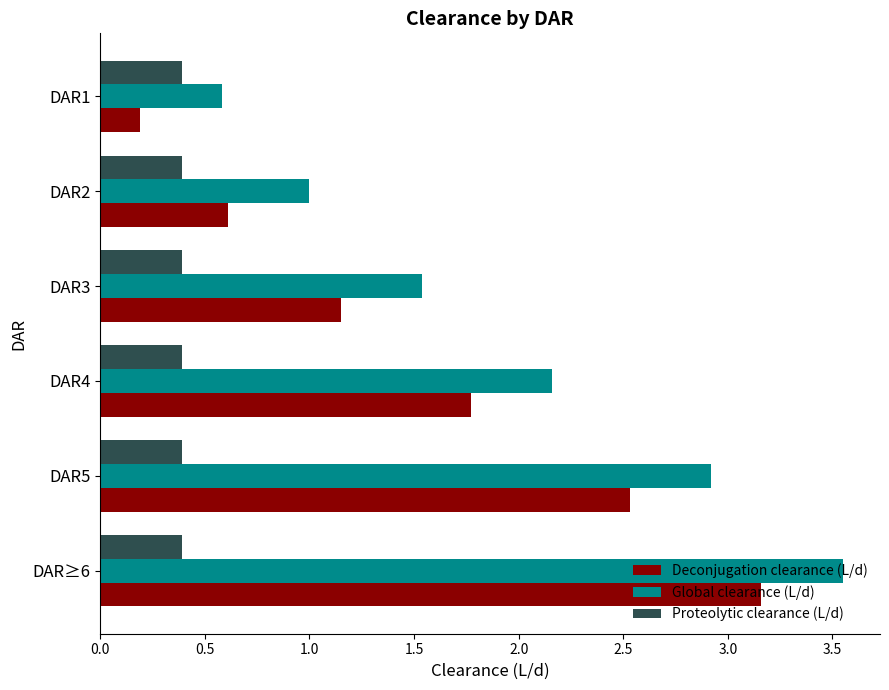

The Deconjugation clearance (L/d) series shows 0.6 at DAR2. True or false?

True